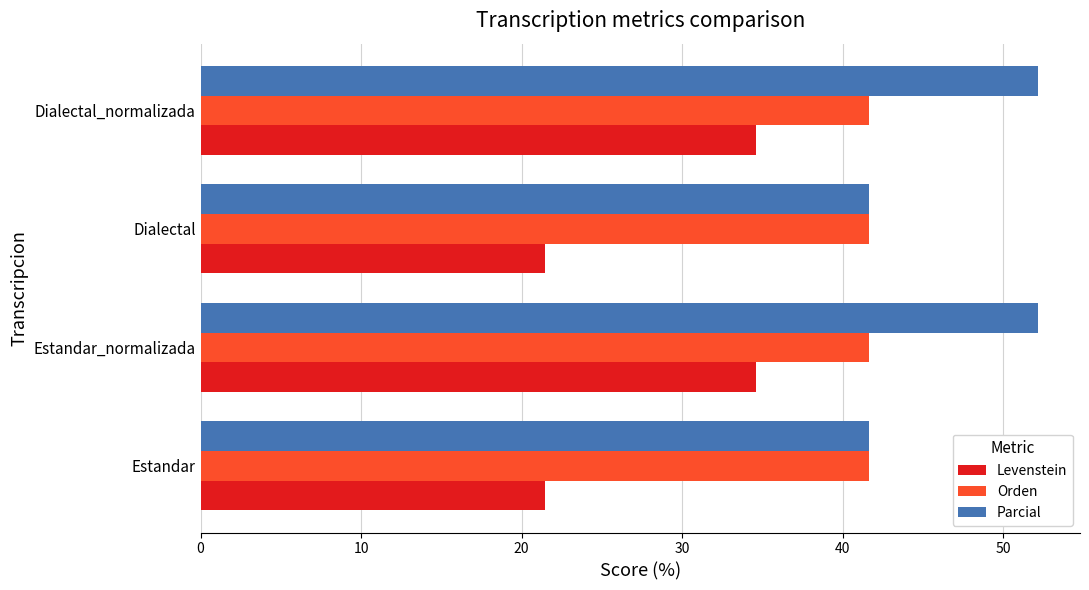

True or false: Orden has a value of 41.7 at Dialectal.

True